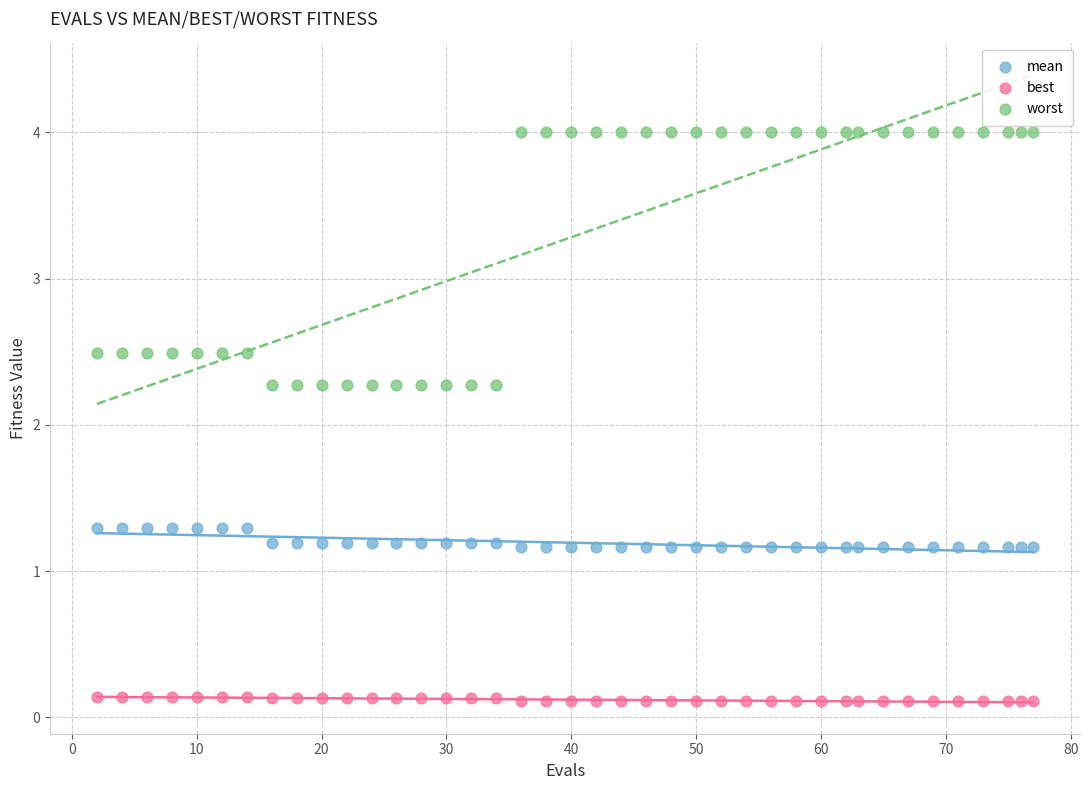

Which series reaches the maximum Y coordinate?

worst